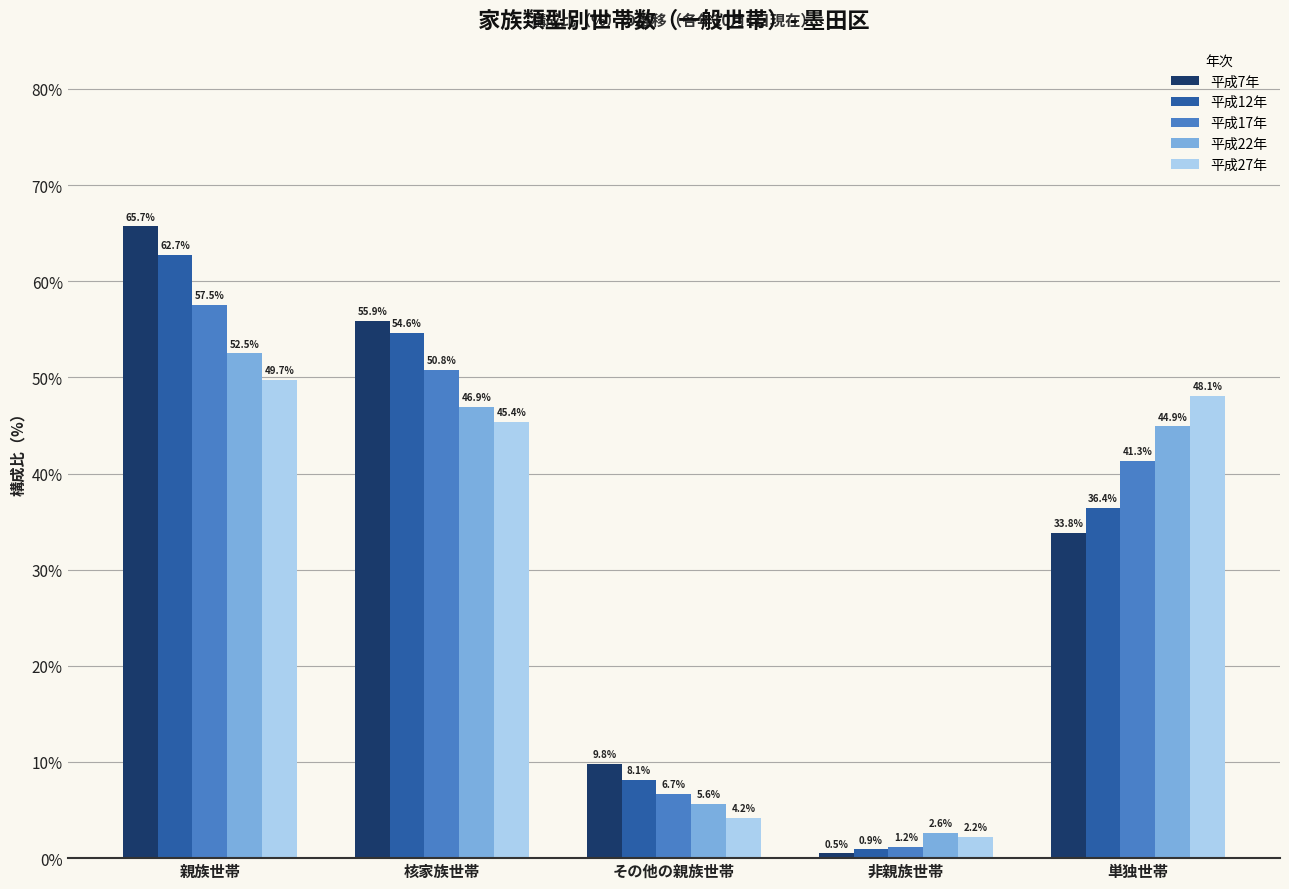

Reading left to right, extract all data points from this chart.

平成7年: 親族世帯=65.7	核家族世帯=55.9	その他の親族世帯=9.8	非親族世帯=0.5	単独世帯=33.8
平成12年: 親族世帯=62.7	核家族世帯=54.6	その他の親族世帯=8.1	非親族世帯=0.9	単独世帯=36.4
平成17年: 親族世帯=57.5	核家族世帯=50.8	その他の親族世帯=6.7	非親族世帯=1.2	単独世帯=41.3
平成22年: 親族世帯=52.5	核家族世帯=46.9	その他の親族世帯=5.6	非親族世帯=2.6	単独世帯=44.9
平成27年: 親族世帯=49.7	核家族世帯=45.4	その他の親族世帯=4.2	非親族世帯=2.2	単独世帯=48.1